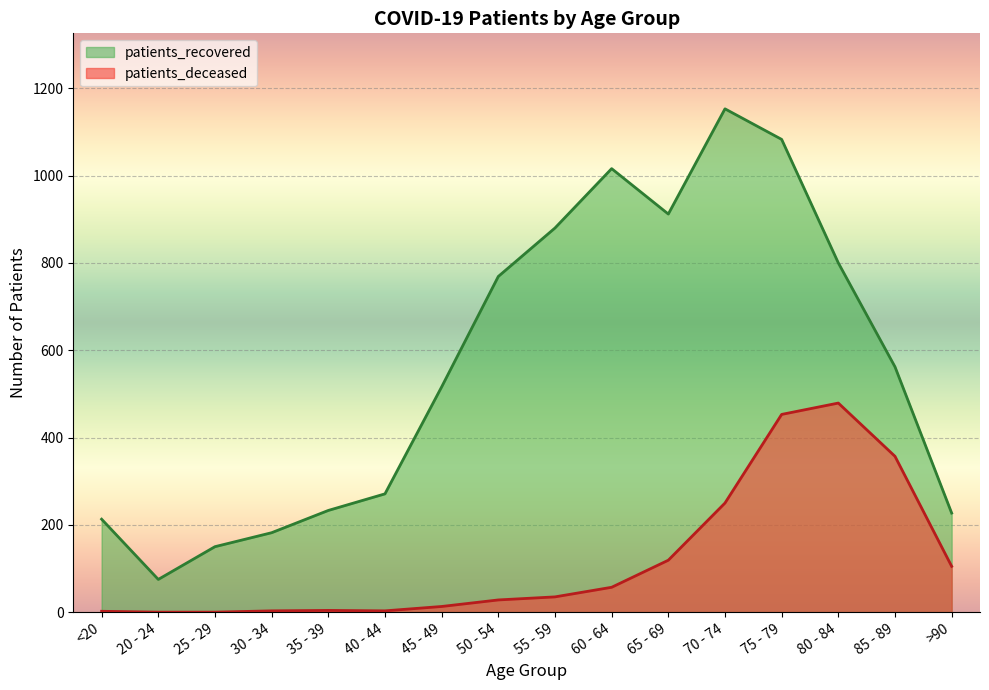

What is the difference between the maximum and minimum values in the patients_recovered series?

1078